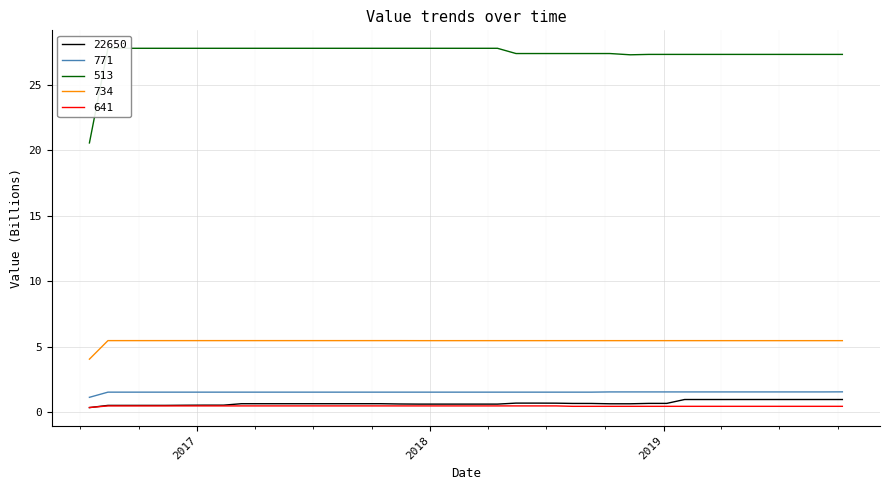

Which series changed the most between 20180416 and 20180618?

513